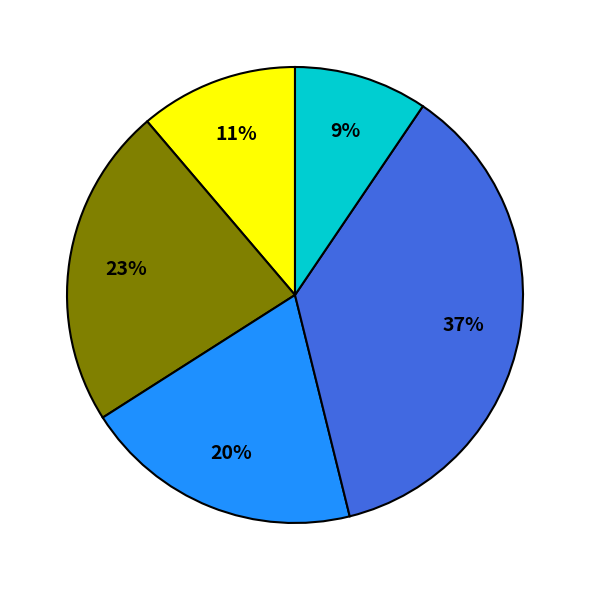

Does any single category account for the majority?

No